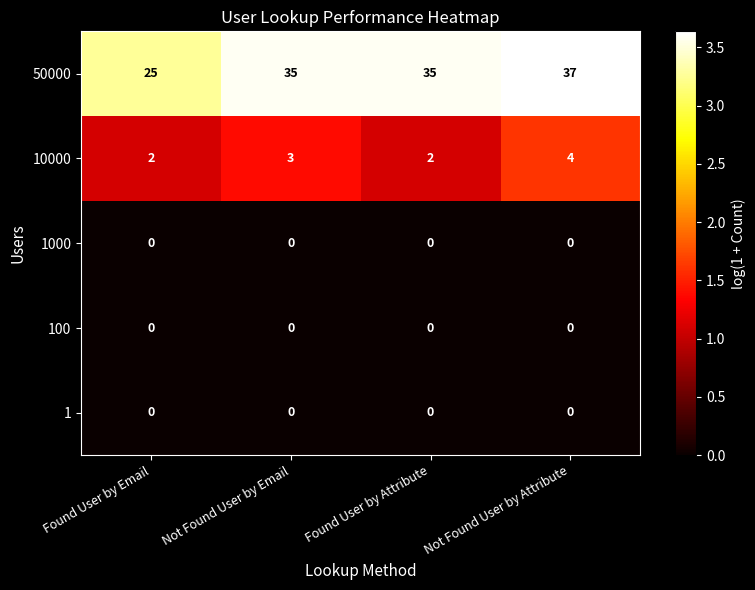

Count the 50000 values in the range 35 to 37.

3